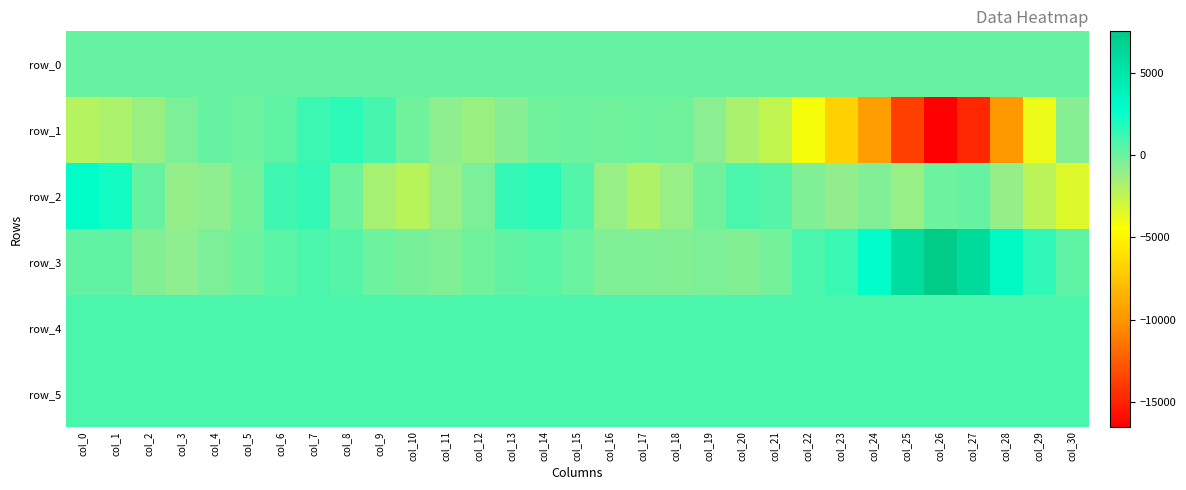

The value of row_5 at col_1 is 804.0. True or false?

True